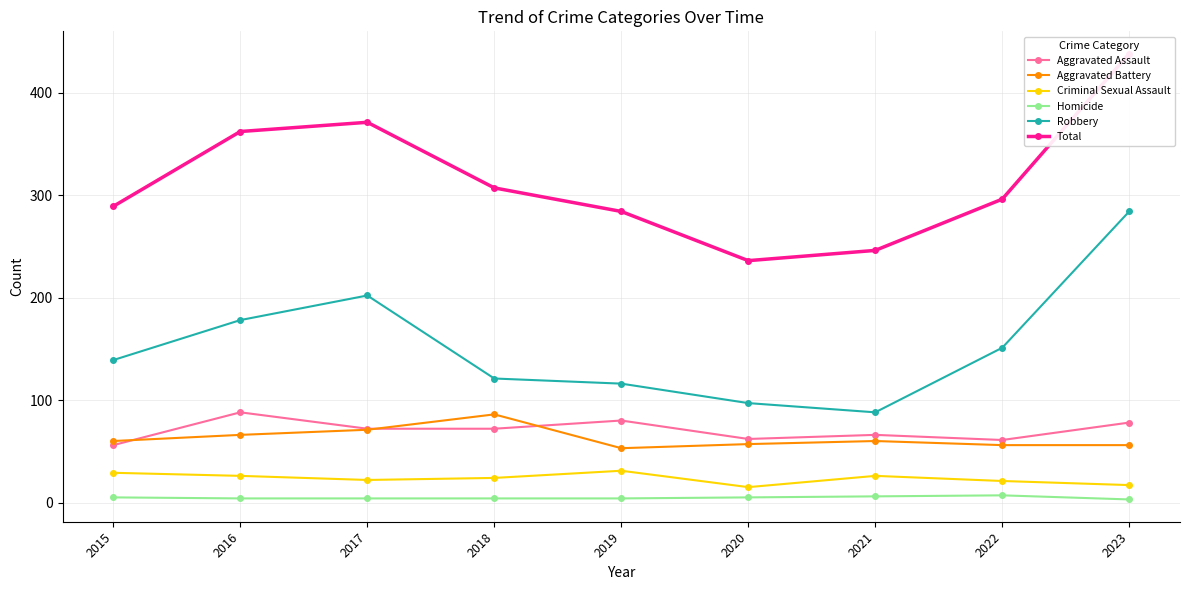

Rank the series at 2015 from lowest to highest value.

Homicide, Criminal Sexual Assault, Aggravated Assault, Aggravated Battery, Robbery, Total